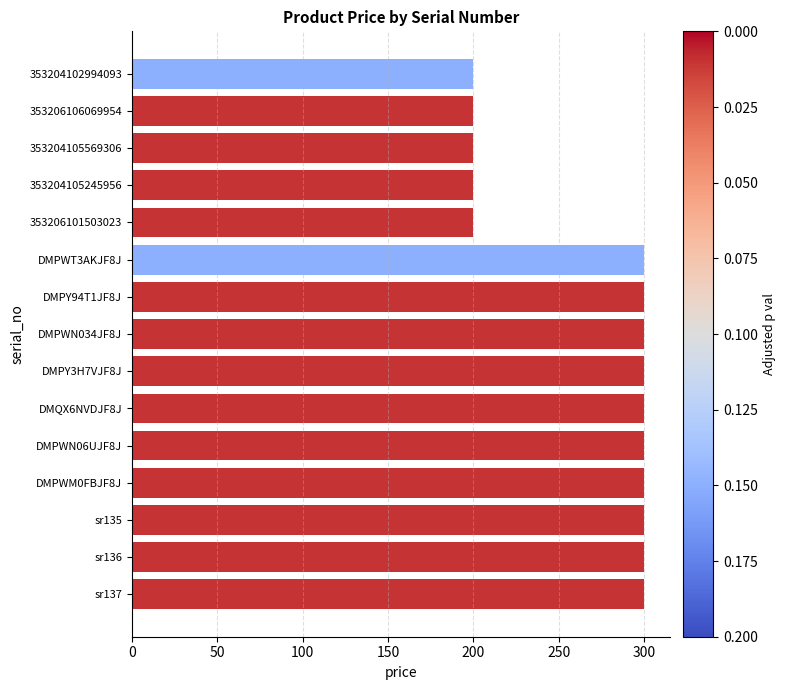

What is the change in value from 353206101503023 to sr135?

+100